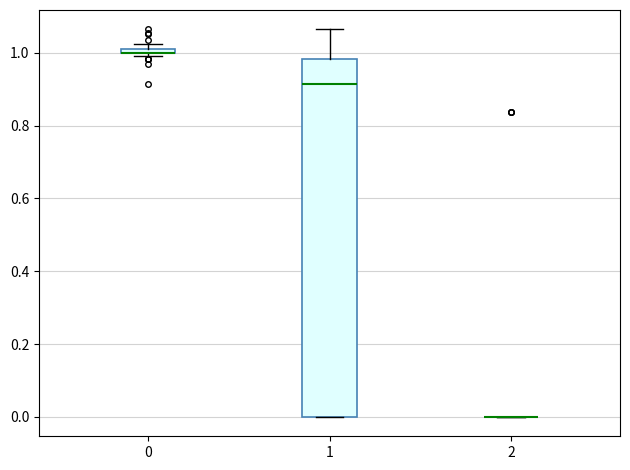

Which box is the tallest, from its lower edge to its upper edge?

1